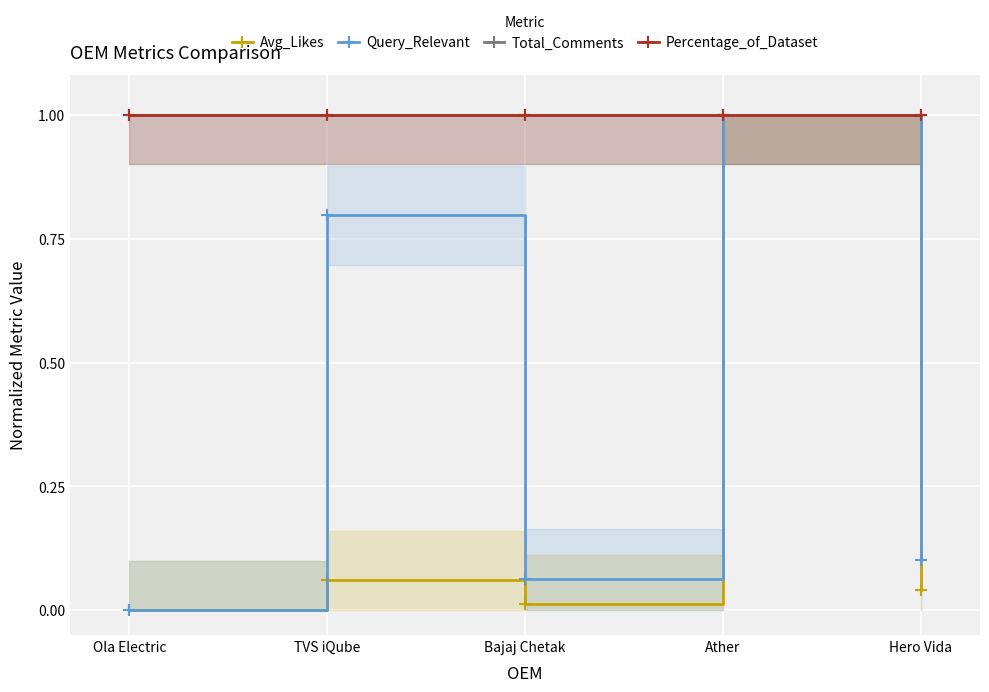

How many lines are shown in the chart?

4